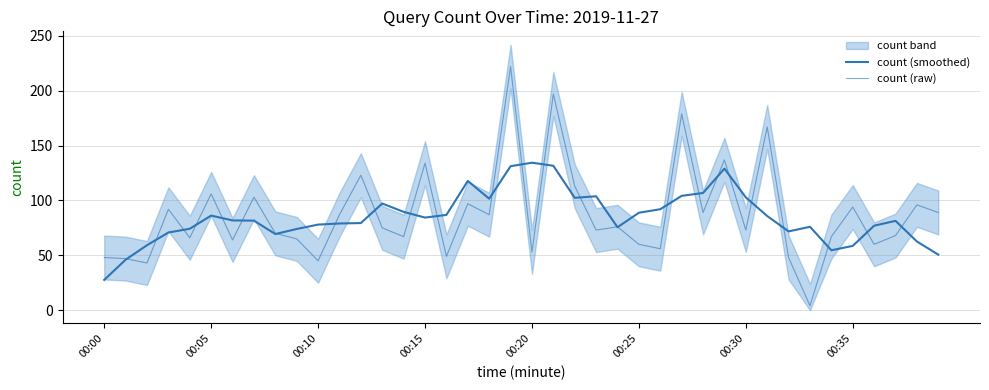

True or false: count (raw) and count (smoothed) intersect in this chart.

True